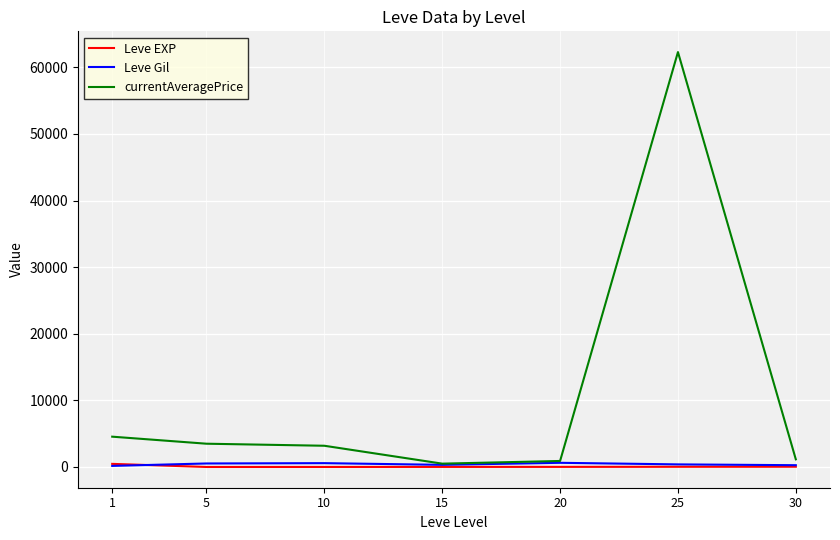

What is the highest value of the currentAveragePrice series?

62283.2